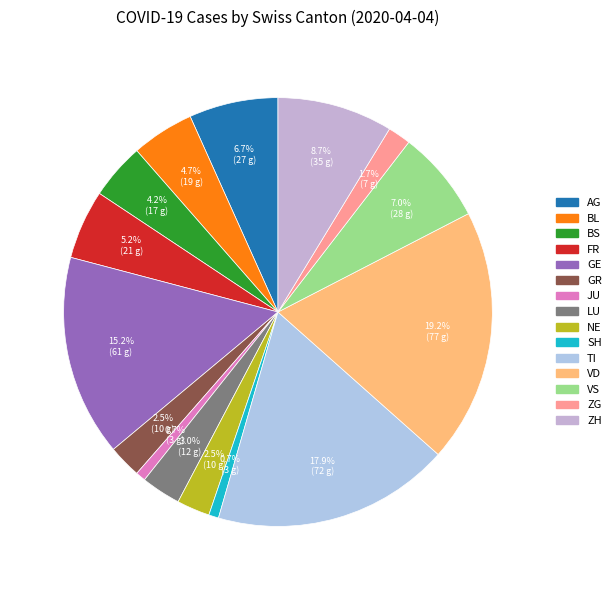

Which category has the smallest portion of the pie?

SH